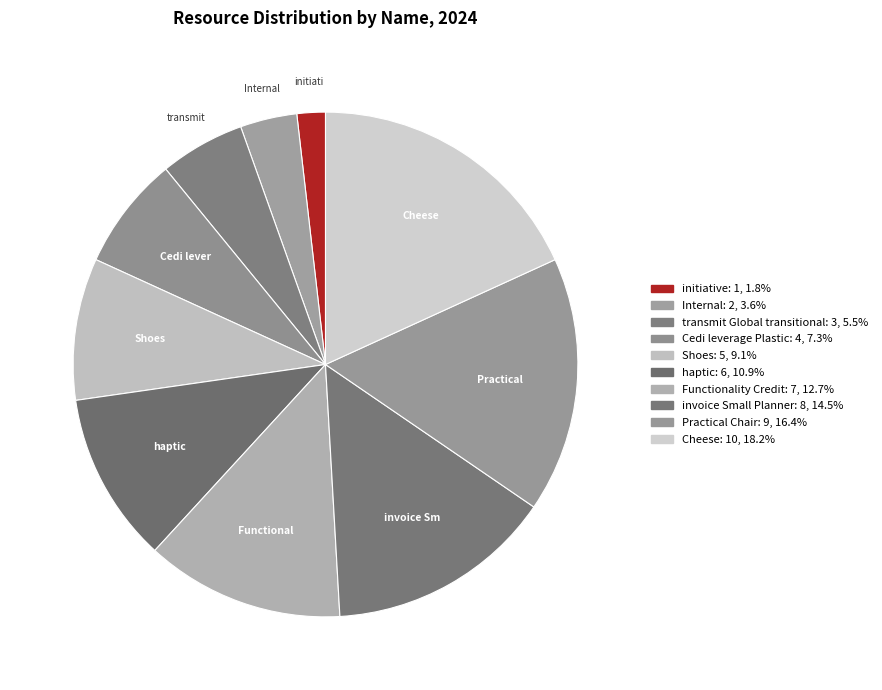

What is the smallest slice in the pie chart?

initiative